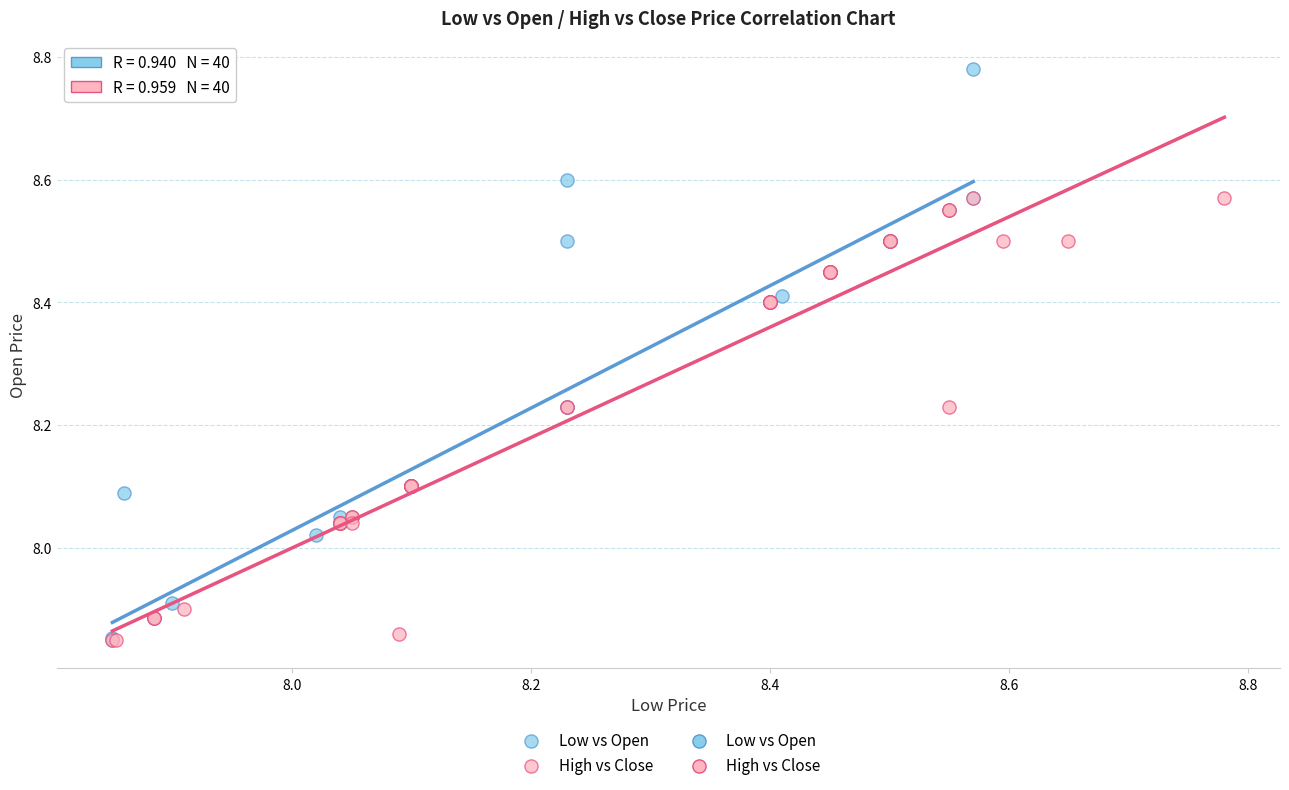

Which series reaches the maximum Y coordinate?

Low vs Open